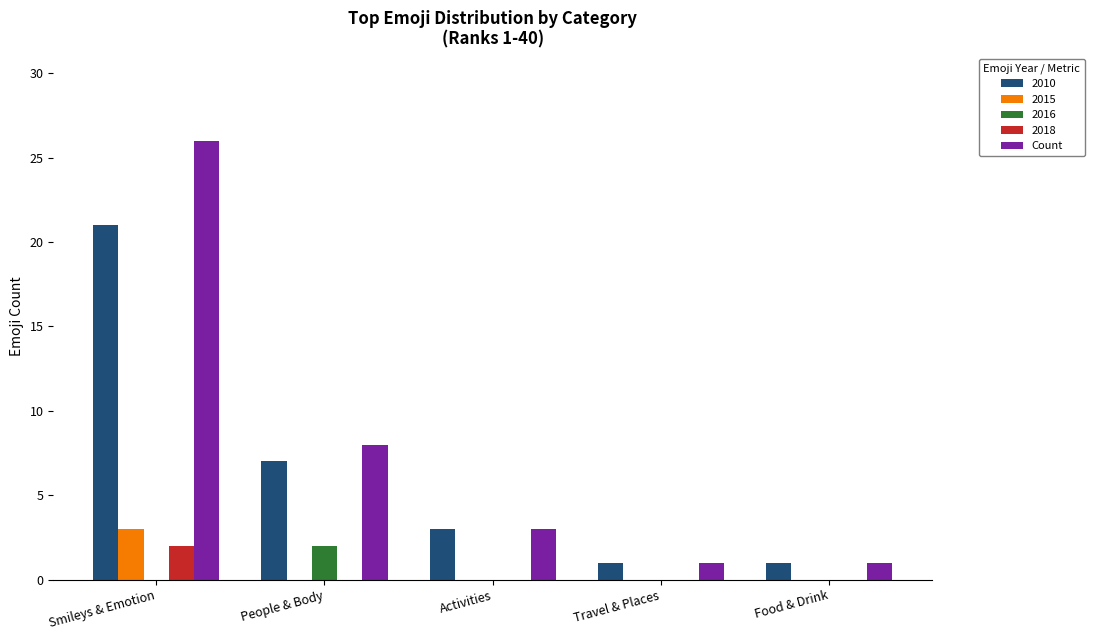

Which category has the highest value across all series?

Smileys & Emotion